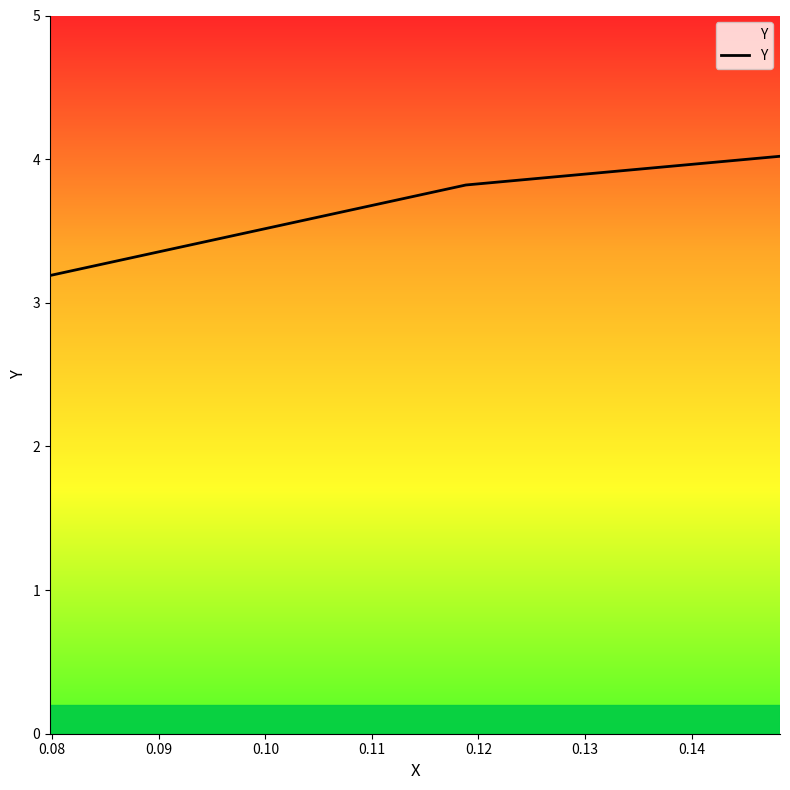

What is the greatest value displayed?

4.0